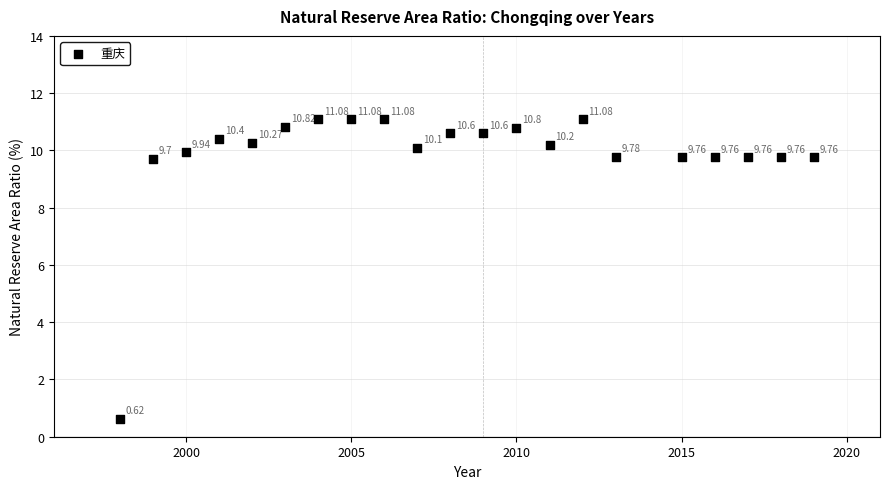

What is the range of X values (max minus min)?

21.0